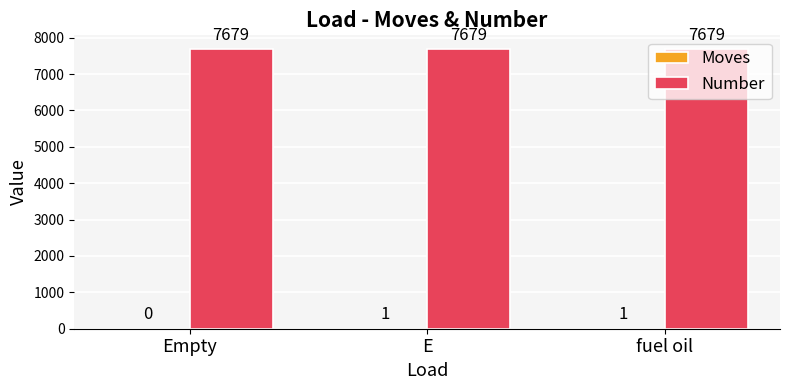

How many series are shown in this chart?

2